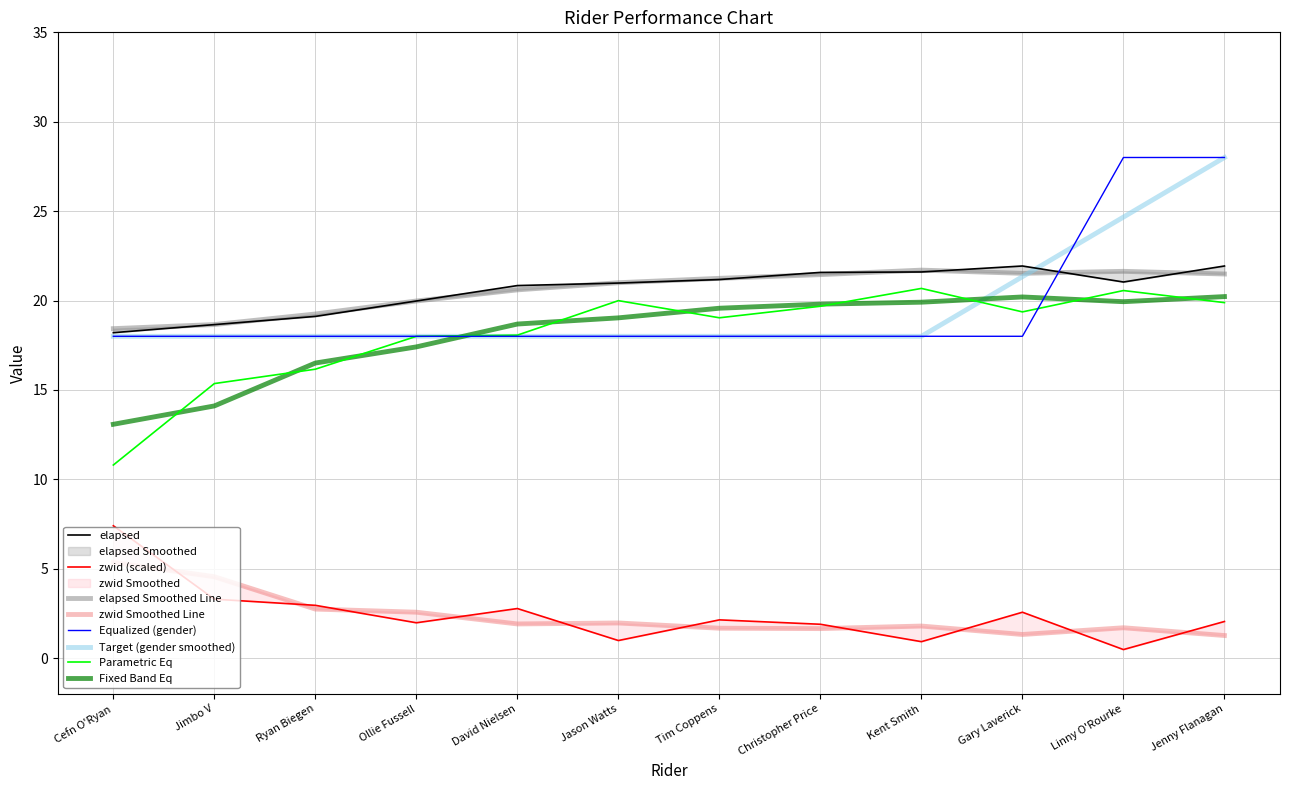

The zwid_scaled series shows 3.0 at Christopher Price. True or false?

False